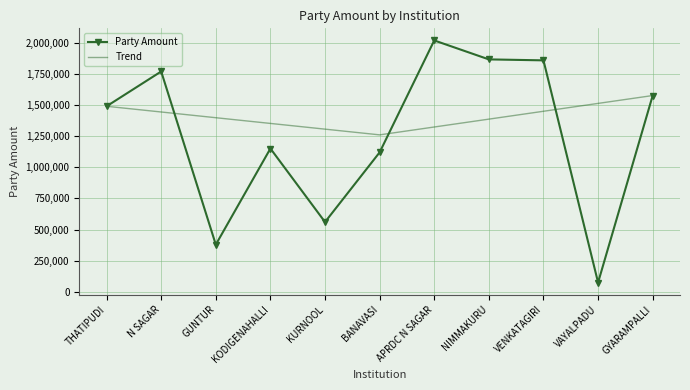

True or false: Party Amount has more than 0 interior local peaks.

True